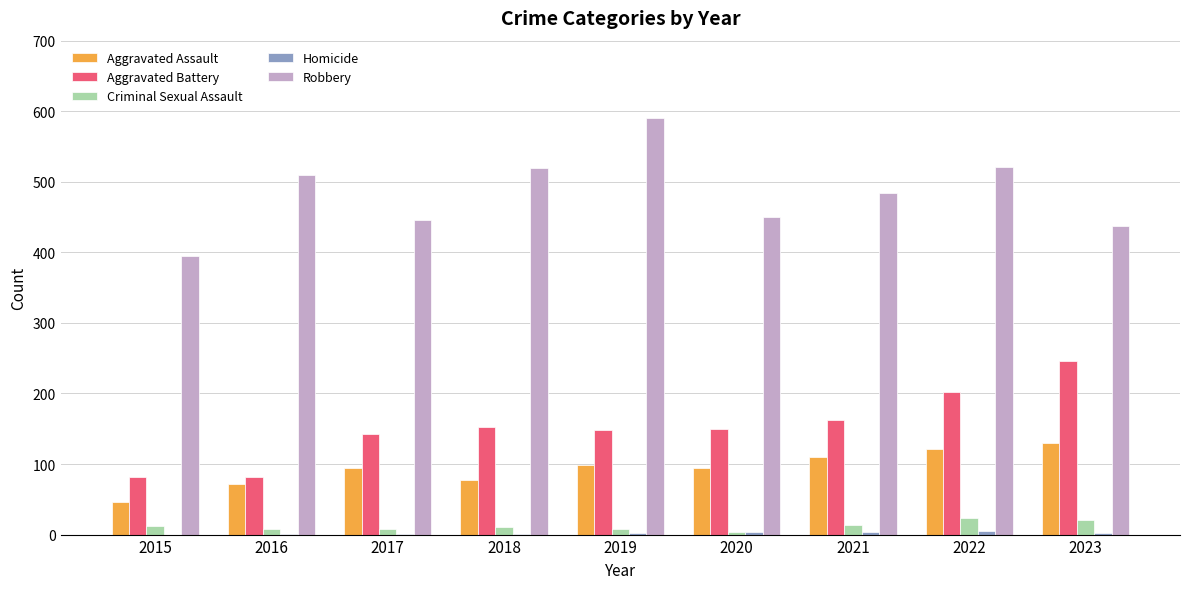

Are the bars grouped side by side (vs. stacked)?

Yes